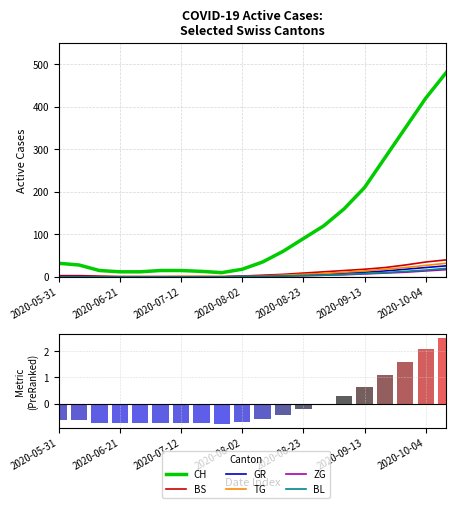

What are all the series names shown in the legend?

CH, BS, GR, TG, ZG, BL